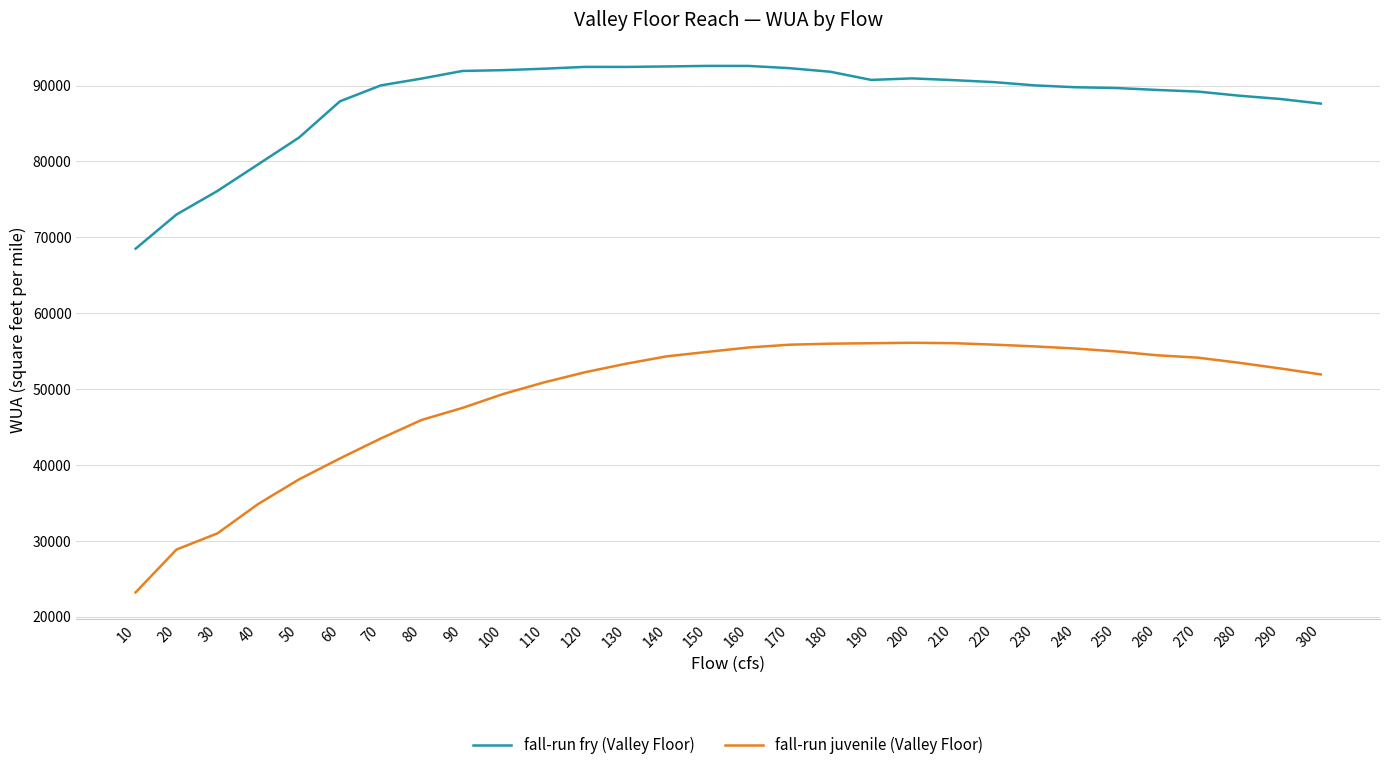

Is it true that fall-run fry (Valley Floor) equals 55702.9 at 190?

False